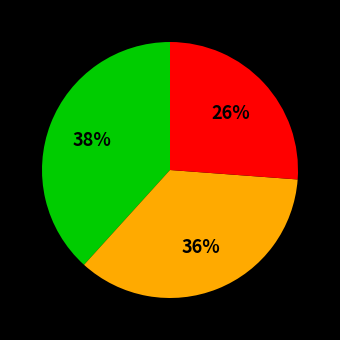

To the nearest percent, what is the average slice percentage?

33%